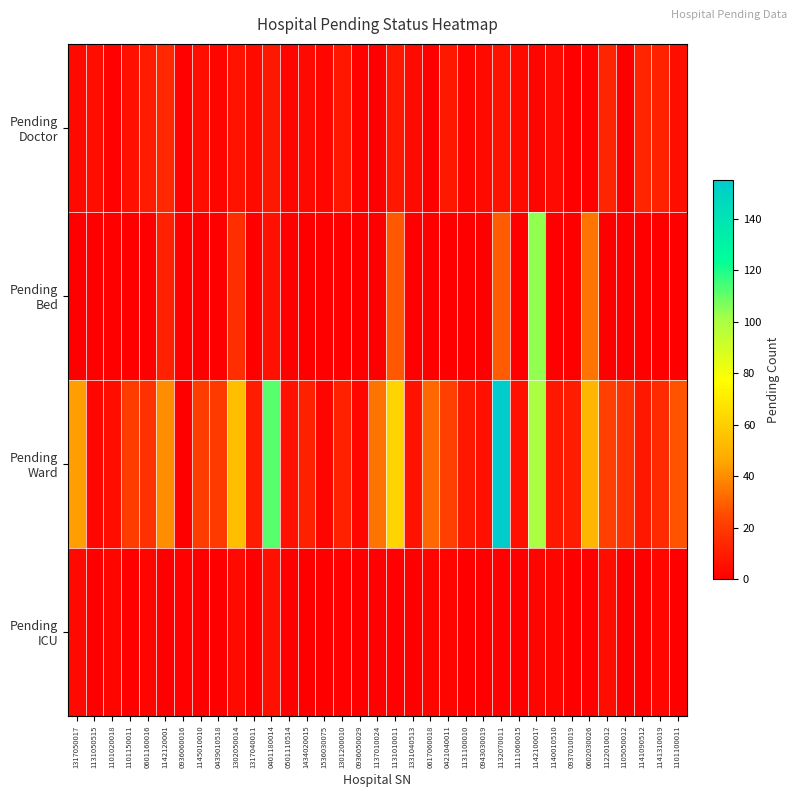

At how many categories does at least one series exceed 121?

1